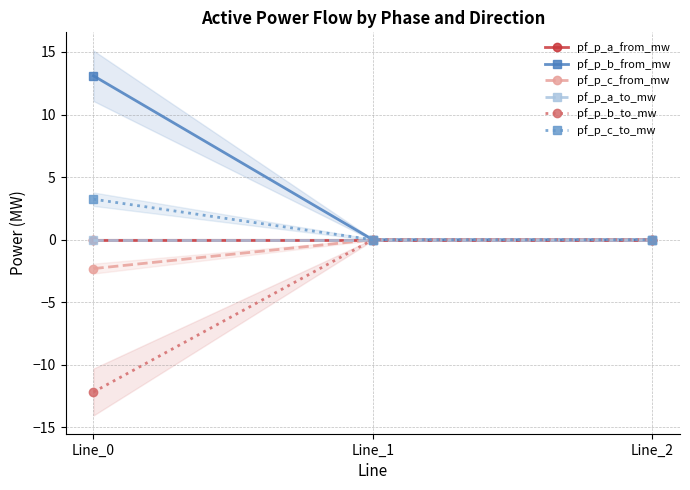

What is the approximate value of pf_p_b_to_mw at Line_0?

-12.2